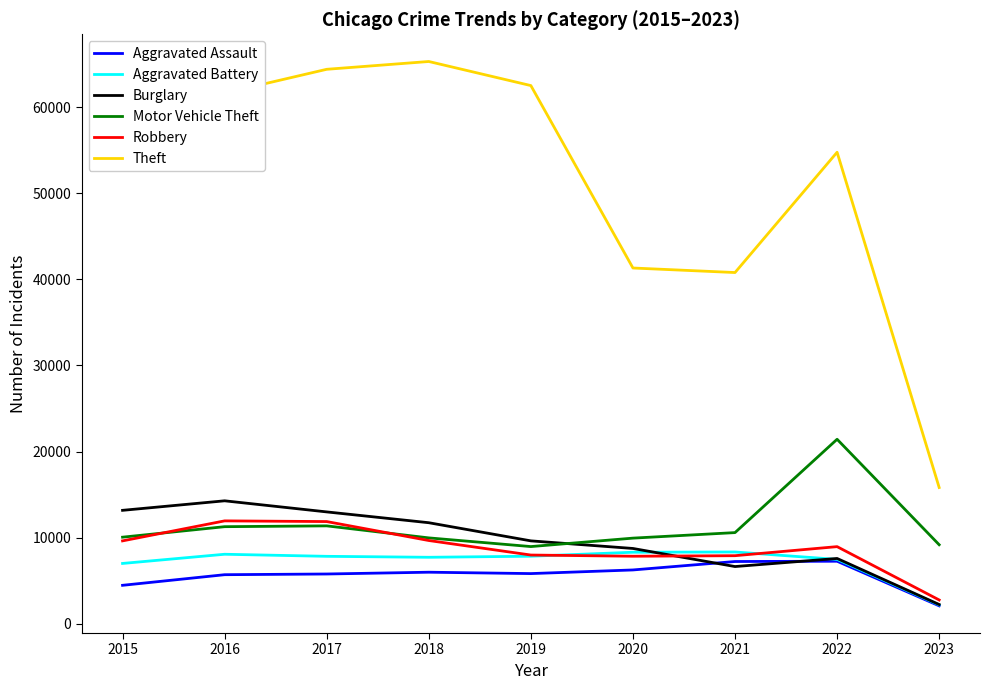

What is the difference between the second highest and second lowest values in the Theft series?

23593